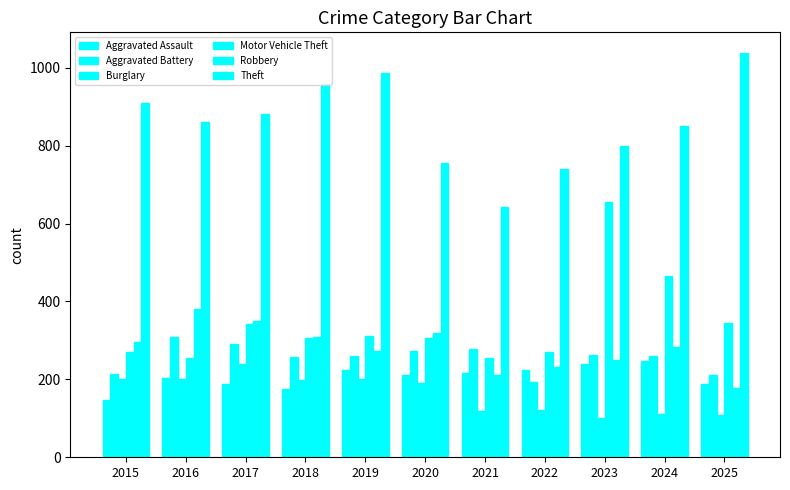

Reading left to right, what are all the values shown in this chart?

Aggravated Assault: 146	203	189	176	223	211	217	224	239	248	187
Aggravated Battery: 213	308	290	258	260	272	277	194	262	260	211
Burglary: 201	200	240	199	202	190	118	121	102	112	109
Motor Vehicle Theft: 271	254	342	307	311	305	254	270	655	466	346
Robbery: 297	380	350	310	274	319	212	233	251	282	177
Theft: 910	861	882	959	986	756	643	740	798	851	1039